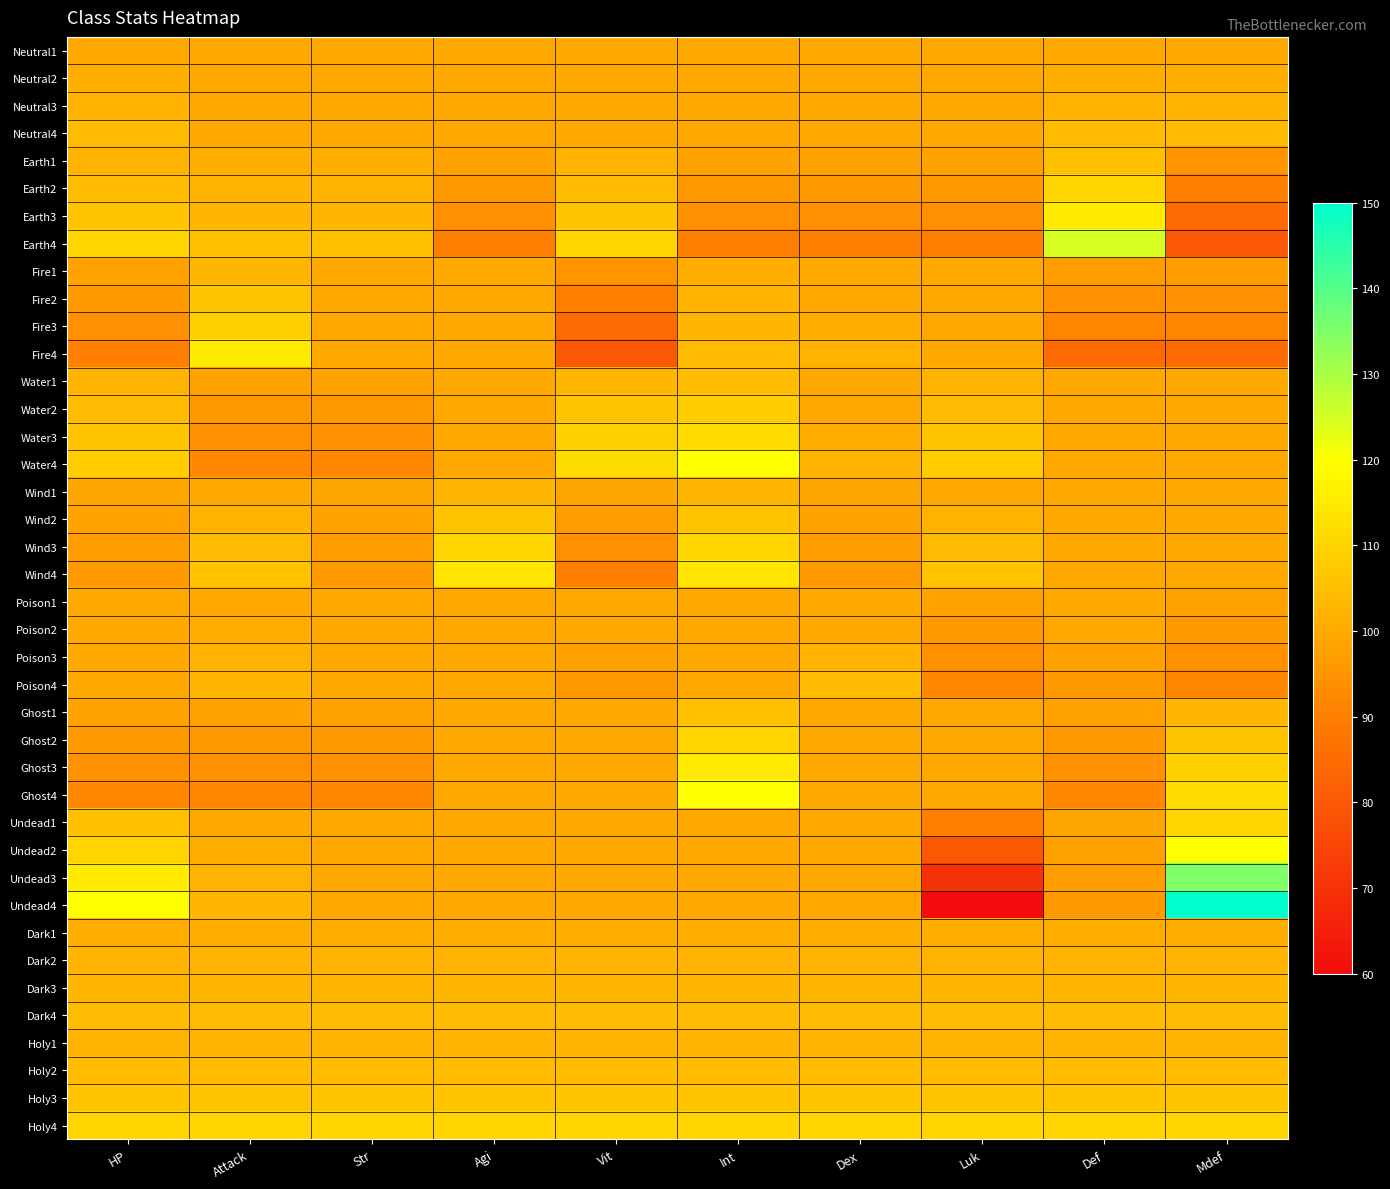

Reading right to left, list all the values displayed in this chart.

Neutral1: Mdef=100	Def=100	Luk=100	Dex=100	Int=100	Vit=100	Agi=100	Str=100	Attack=100	HP=100
Neutral2: Mdef=101	Def=101	Luk=100	Dex=100	Int=100	Vit=100	Agi=100	Str=100	Attack=100	HP=101
Neutral3: Mdef=102	Def=102	Luk=100	Dex=100	Int=100	Vit=100	Agi=100	Str=100	Attack=100	HP=102
Neutral4: Mdef=104	Def=104	Luk=100	Dex=100	Int=100	Vit=100	Agi=100	Str=100	Attack=100	HP=104
Earth1: Mdef=95	Def=105	Luk=98	Dex=98	Int=98	Vit=102	Agi=98	Str=101	Attack=101	HP=102
Earth2: Mdef=90	Def=110	Luk=96	Dex=96	Int=96	Vit=104	Agi=96	Str=102	Attack=102	HP=104
Earth3: Mdef=85	Def=115	Luk=94	Dex=94	Int=94	Vit=106	Agi=94	Str=103	Attack=103	HP=106
Earth4: Mdef=80	Def=125	Luk=90	Dex=90	Int=90	Vit=110	Agi=90	Str=105	Attack=105	HP=110
Fire1: Mdef=97	Def=97	Luk=100	Dex=100	Int=101	Vit=95	Agi=100	Str=100	Attack=103	HP=98
Fire2: Mdef=94	Def=94	Luk=100	Dex=100	Int=102	Vit=90	Agi=100	Str=100	Attack=106	HP=96
Fire3: Mdef=91	Def=91	Luk=100	Dex=101	Int=103	Vit=85	Agi=100	Str=100	Attack=109	HP=94
Fire4: Mdef=85	Def=85	Luk=100	Dex=102	Int=104	Vit=80	Agi=100	Str=100	Attack=115	HP=90
Water1: Mdef=100	Def=100	Luk=102	Dex=100	Int=104	Vit=103	Agi=100	Str=98	Attack=98	HP=102
Water2: Mdef=100	Def=100	Luk=104	Dex=100	Int=108	Vit=106	Agi=100	Str=96	Attack=96	HP=104
Water3: Mdef=100	Def=100	Luk=106	Dex=101	Int=112	Vit=109	Agi=100	Str=94	Attack=94	HP=106
Water4: Mdef=100	Def=100	Luk=108	Dex=102	Int=120	Vit=112	Agi=100	Str=92	Attack=92	HP=108
Wind1: Mdef=100	Def=100	Luk=100	Dex=99	Int=103	Vit=99	Agi=103	Str=99	Attack=100	HP=99
Wind2: Mdef=100	Def=100	Luk=102	Dex=98	Int=106	Vit=97	Agi=106	Str=98	Attack=102	HP=98
Wind3: Mdef=100	Def=100	Luk=104	Dex=97	Int=110	Vit=94	Agi=110	Str=97	Attack=104	HP=97
Wind4: Mdef=100	Def=100	Luk=106	Dex=96	Int=114	Vit=90	Agi=114	Str=96	Attack=106	HP=96
Poison1: Mdef=98	Def=100	Luk=98	Dex=100	Int=100	Vit=100	Agi=100	Str=100	Attack=100	HP=100
Poison2: Mdef=96	Def=100	Luk=96	Dex=100	Int=100	Vit=100	Agi=100	Str=100	Attack=101	HP=100
Poison3: Mdef=94	Def=98	Luk=94	Dex=102	Int=100	Vit=98	Agi=100	Str=100	Attack=102	HP=100
Poison4: Mdef=92	Def=96	Luk=92	Dex=104	Int=100	Vit=96	Agi=100	Str=100	Attack=103	HP=100
Ghost1: Mdef=103	Def=98	Luk=100	Dex=100	Int=105	Vit=100	Agi=100	Str=98	Attack=98	HP=98
Ghost2: Mdef=106	Def=96	Luk=100	Dex=100	Int=110	Vit=100	Agi=100	Str=96	Attack=96	HP=96
Ghost3: Mdef=109	Def=94	Luk=100	Dex=100	Int=115	Vit=100	Agi=100	Str=94	Attack=94	HP=94
Ghost4: Mdef=112	Def=92	Luk=100	Dex=100	Int=120	Vit=100	Agi=100	Str=92	Attack=92	HP=92
Undead1: Mdef=110	Def=99	Luk=90	Dex=100	Int=100	Vit=100	Agi=100	Str=100	Attack=100	HP=105
Undead2: Mdef=120	Def=98	Luk=80	Dex=100	Int=100	Vit=100	Agi=100	Str=100	Attack=101	HP=110
Undead3: Mdef=135	Def=97	Luk=70	Dex=100	Int=100	Vit=100	Agi=100	Str=100	Attack=102	HP=115
Undead4: Mdef=150	Def=96	Luk=60	Dex=100	Int=100	Vit=100	Agi=100	Str=100	Attack=103	HP=120
Dark1: Mdef=101	Def=101	Luk=101	Dex=101	Int=101	Vit=101	Agi=101	Str=101	Attack=101	HP=101
Dark2: Mdef=102	Def=102	Luk=102	Dex=102	Int=102	Vit=102	Agi=102	Str=102	Attack=102	HP=102
Dark3: Mdef=103	Def=103	Luk=103	Dex=103	Int=103	Vit=103	Agi=103	Str=103	Attack=103	HP=103
Dark4: Mdef=104	Def=104	Luk=104	Dex=104	Int=104	Vit=104	Agi=104	Str=104	Attack=104	HP=104
Holy1: Mdef=102	Def=102	Luk=102	Dex=102	Int=102	Vit=102	Agi=102	Str=102	Attack=102	HP=102
Holy2: Mdef=104	Def=104	Luk=104	Dex=104	Int=104	Vit=104	Agi=104	Str=104	Attack=104	HP=104
Holy3: Mdef=106	Def=106	Luk=106	Dex=106	Int=106	Vit=106	Agi=106	Str=106	Attack=106	HP=106
Holy4: Mdef=110	Def=110	Luk=110	Dex=110	Int=110	Vit=110	Agi=110	Str=110	Attack=110	HP=110